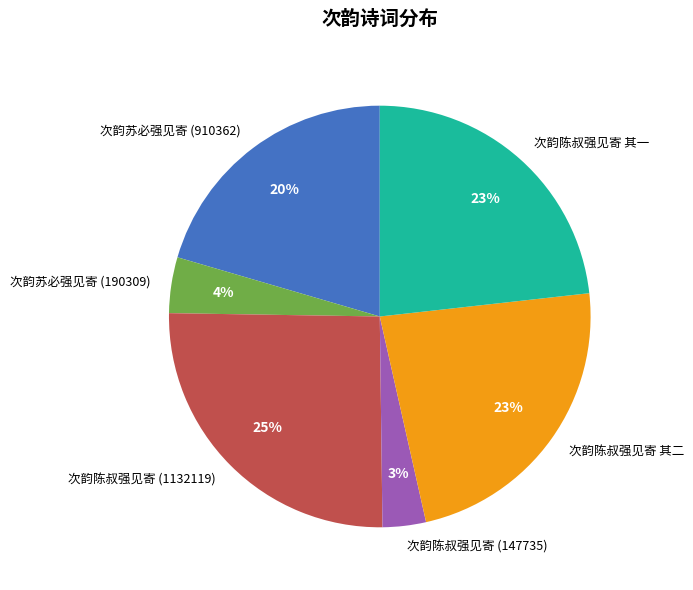

Does any single category account for the majority?

No